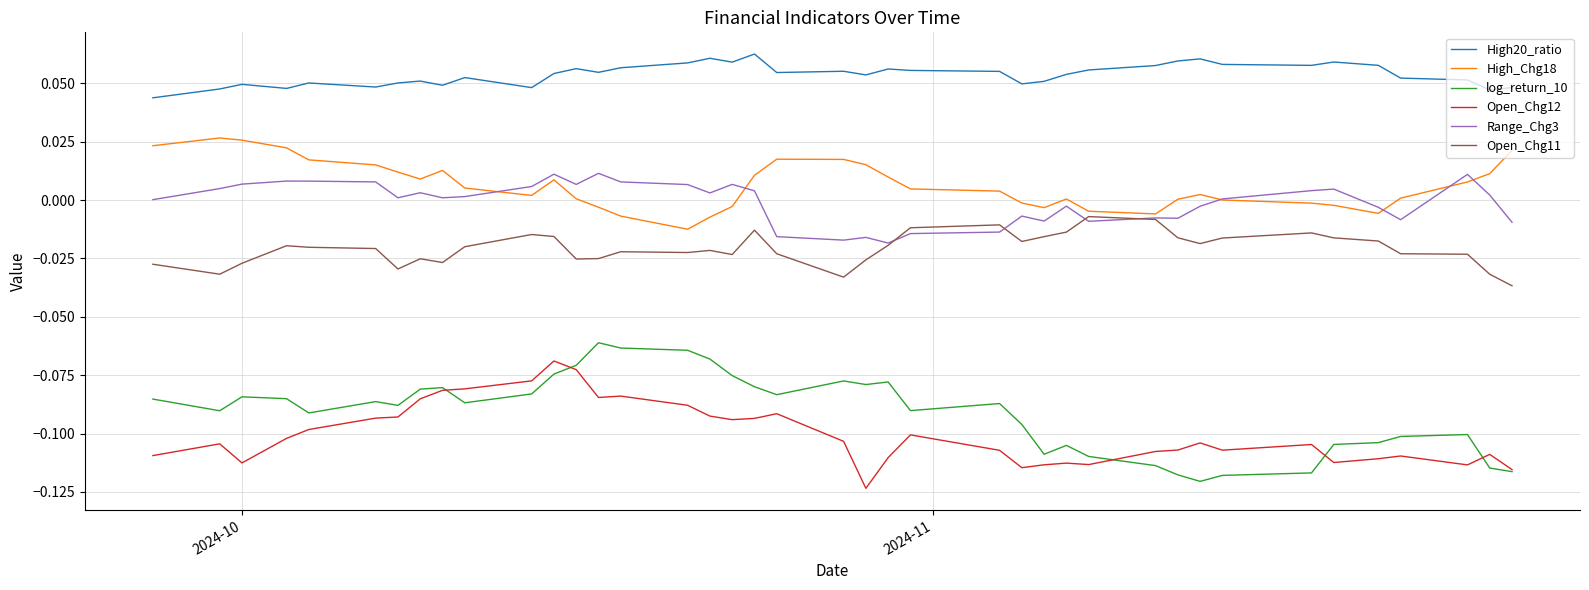

What are all the series names shown in the legend?

High20_ratio, High_Chg18, log_return_10, Open_Chg12, Range_Chg3, Open_Chg11